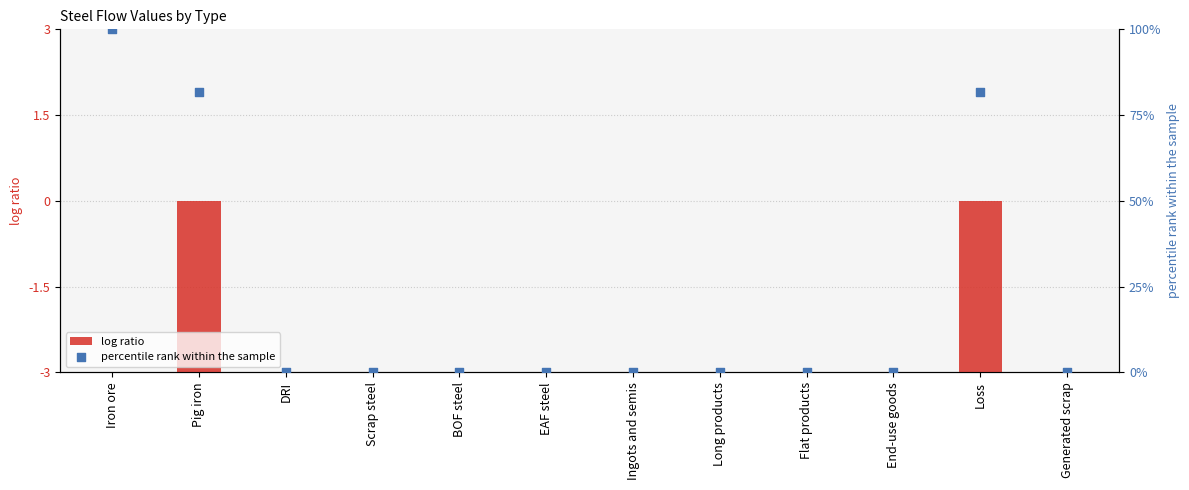

Which series reaches the maximum Y coordinate?

percentile rank within the sample